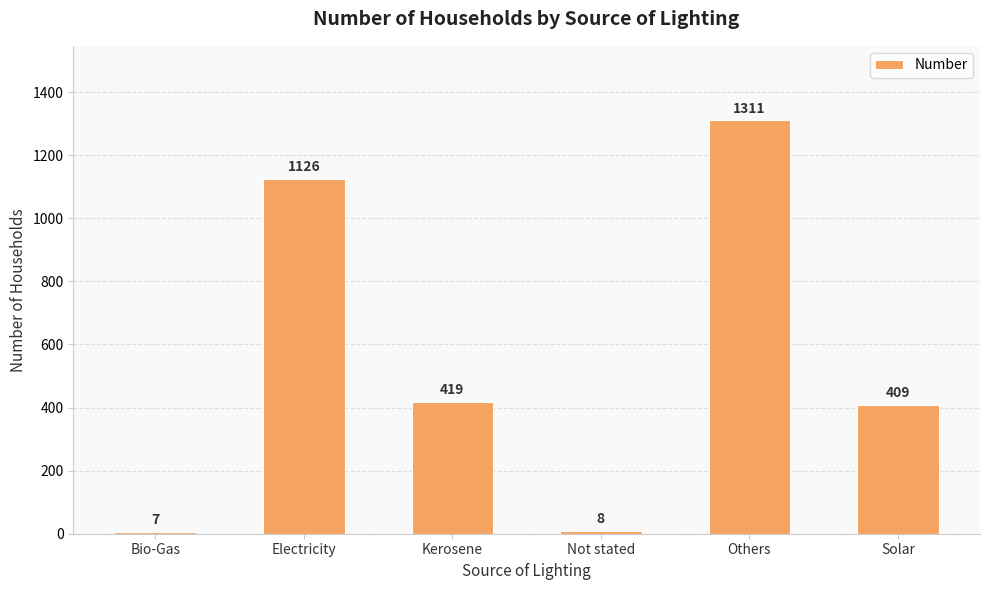

What is the change in value from Others to Solar?

-902